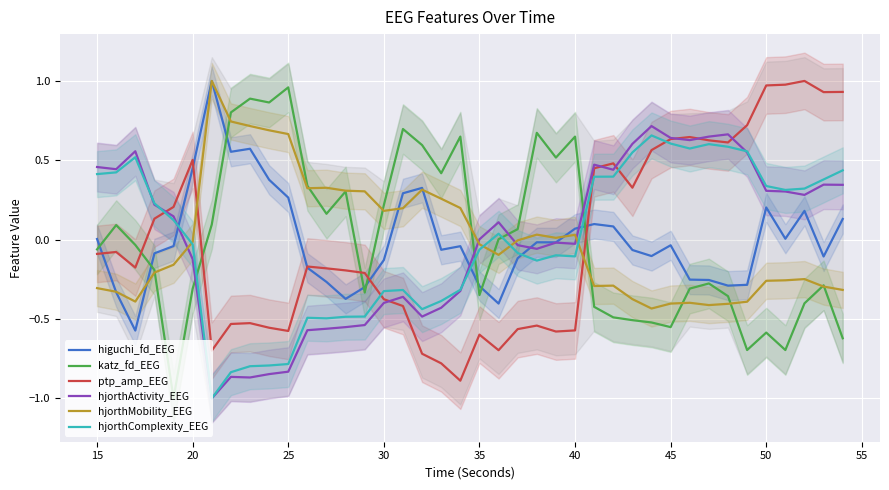

How many times do hjorthActivity_EEG and katz_fd_EEG cross each other?

4